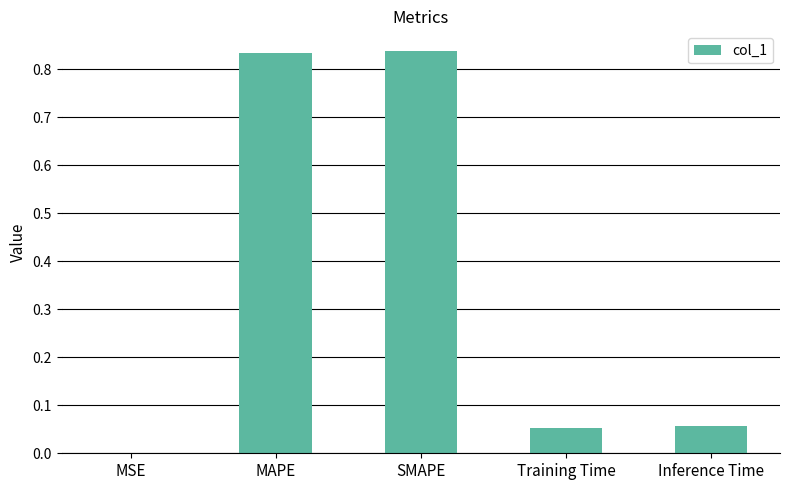

How many series are shown in this chart?

1